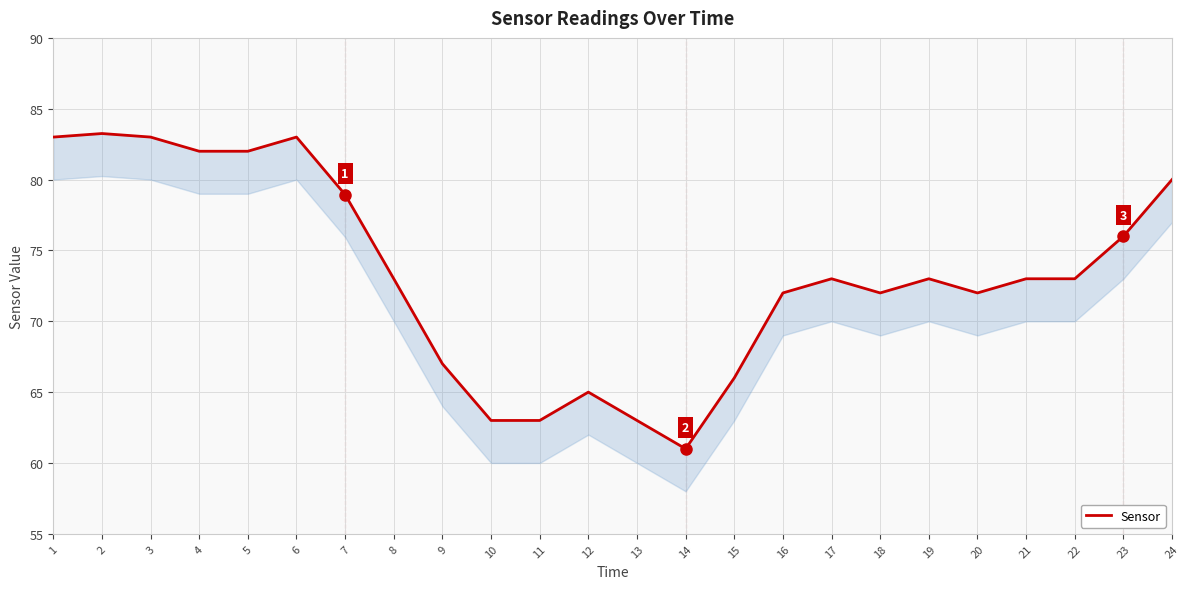

Which has a higher value, 17 or 19?

17